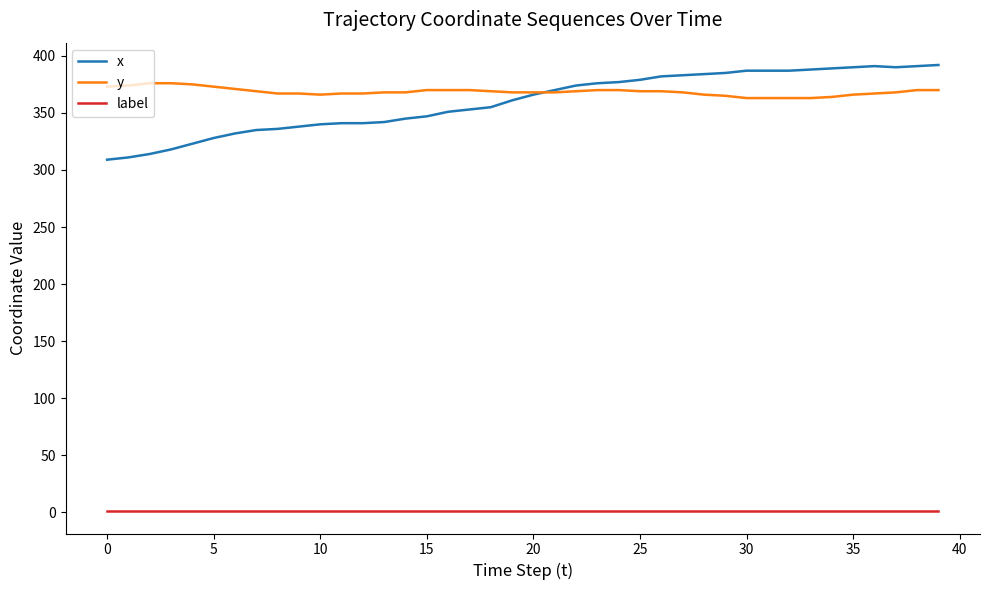

How many distinct data groups are displayed?

3